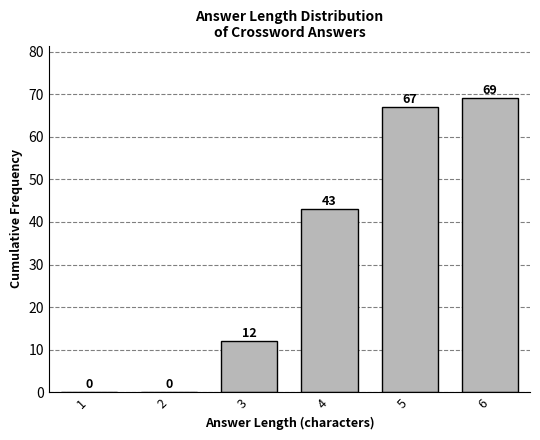

Reading left to right, extract all data points from this chart.

1=0	2=0	3=12	4=43	5=67	6=69